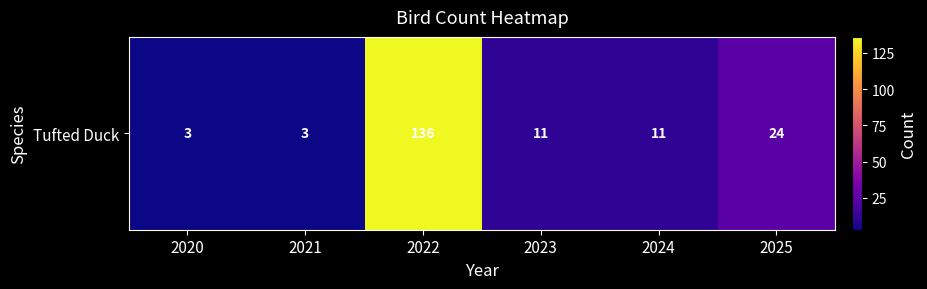

How many series are shown in this chart?

1